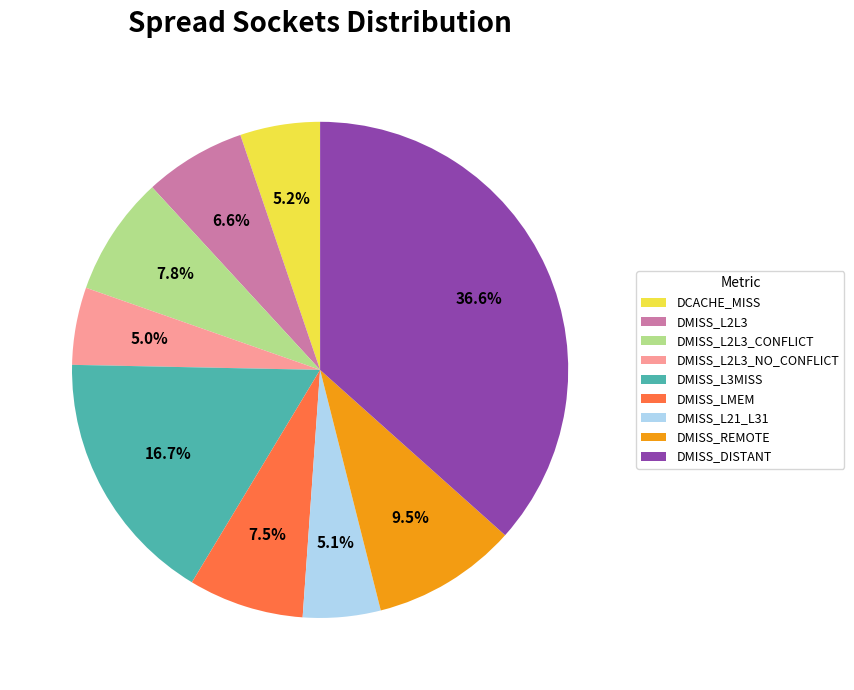

What percentage is NOT represented by DMISS_L3MISS?

83.3%